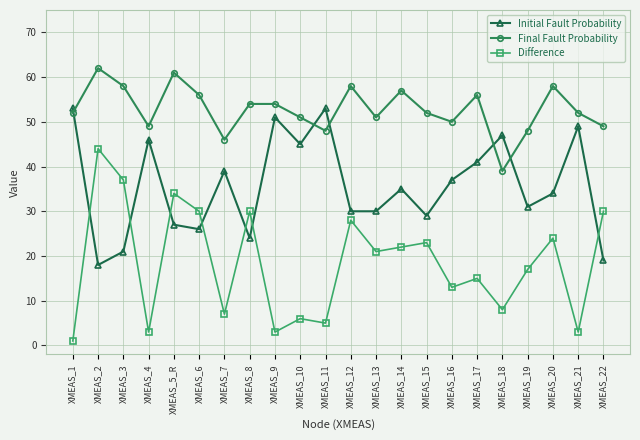

Which series has the widest spread of values?

Difference